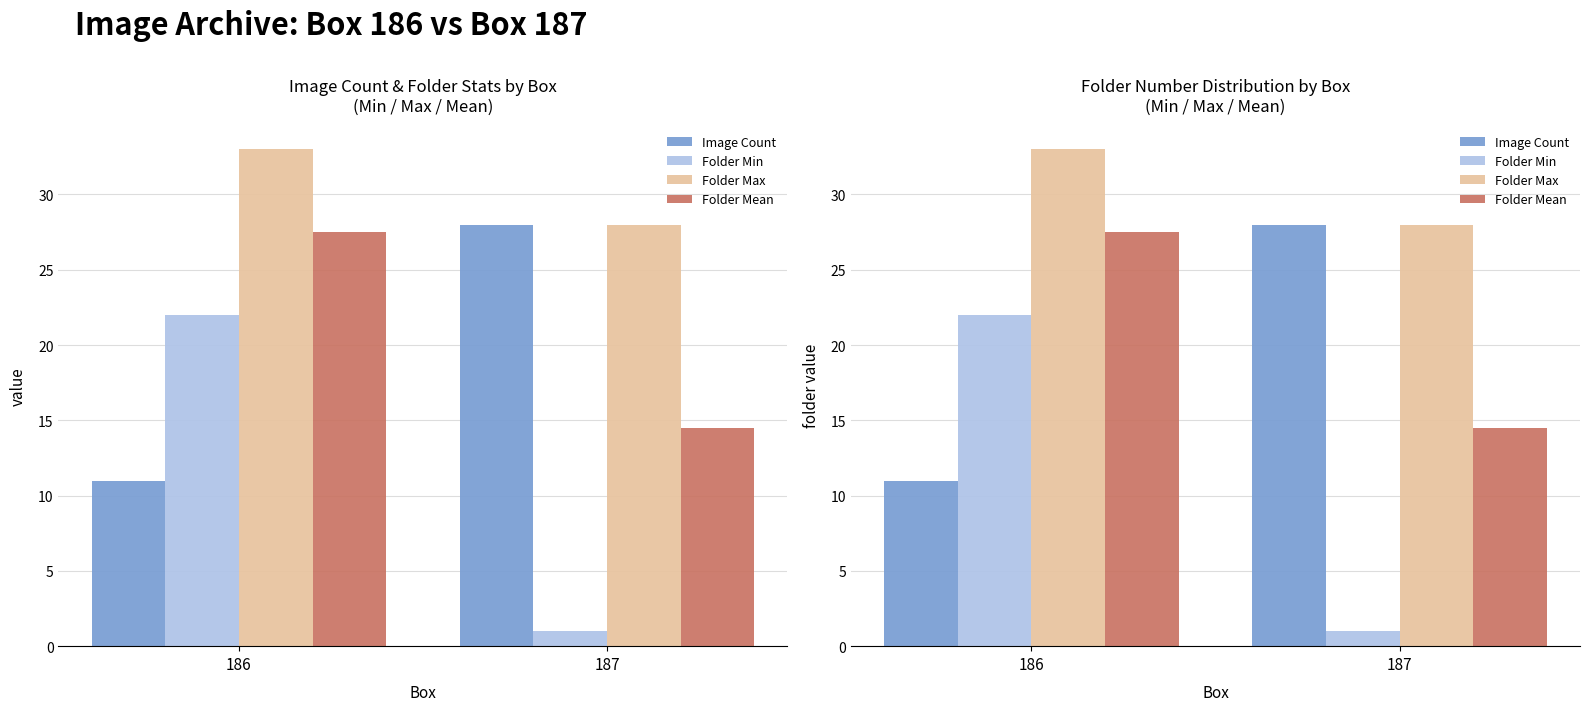

What is the value of the Folder Max bar at the 1st from the left?

33.0